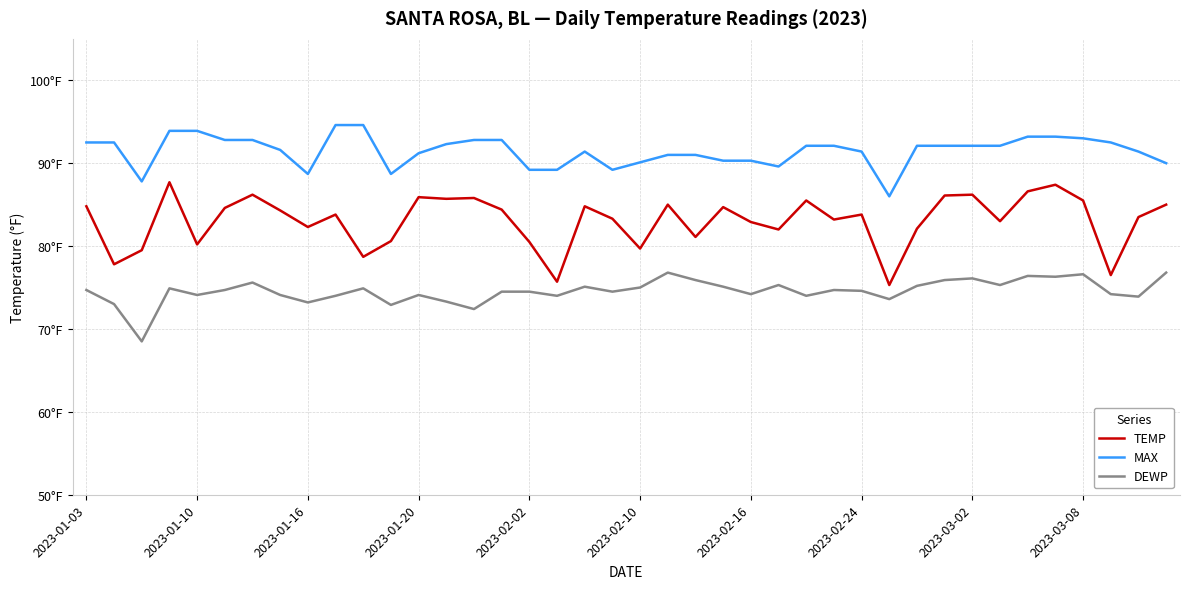

Does the chart have visible grid lines?

Yes